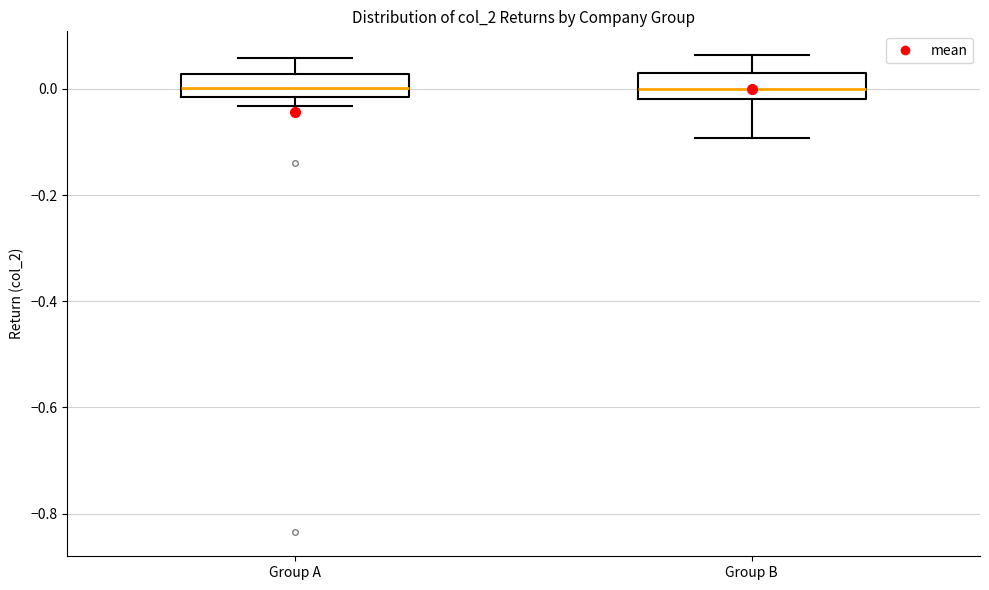

Reading left to right, read every box against the y-axis: the position of its median line, the range the box covers, and the ends of its whiskers. The values are not printed on the chart, so give them approximately, as read against the axis.

Group A: median 0.00, box -0.02 to 0.02, whiskers -0.04 to 0.06
Group B: median 0.00, box -0.02 to 0.04, whiskers -0.10 to 0.06